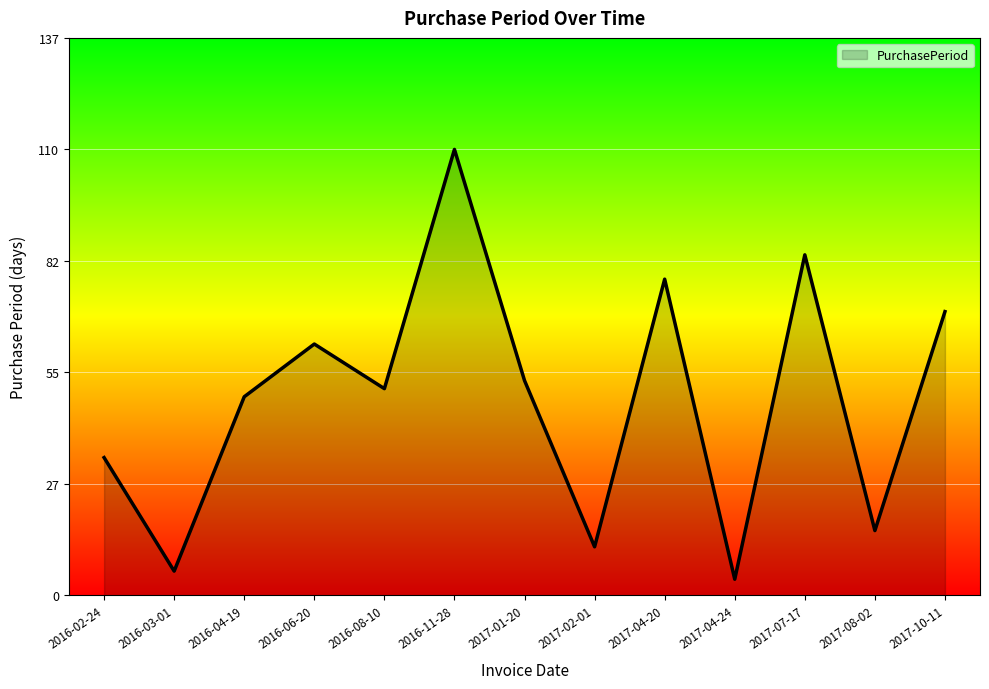

What is the sum of all values?

629